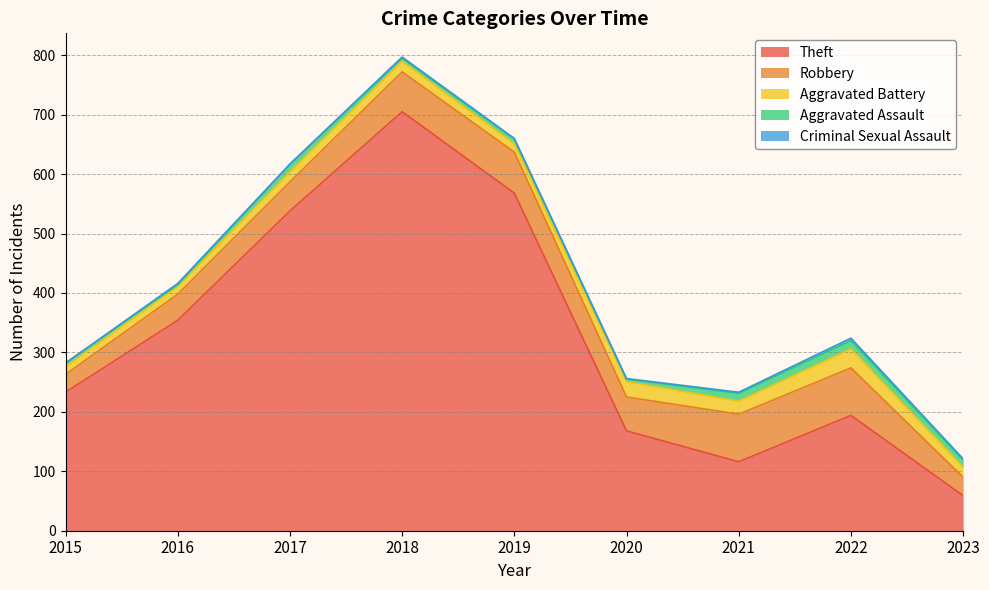

True or false: Robbery has more than 1 points higher than both neighbors.

False